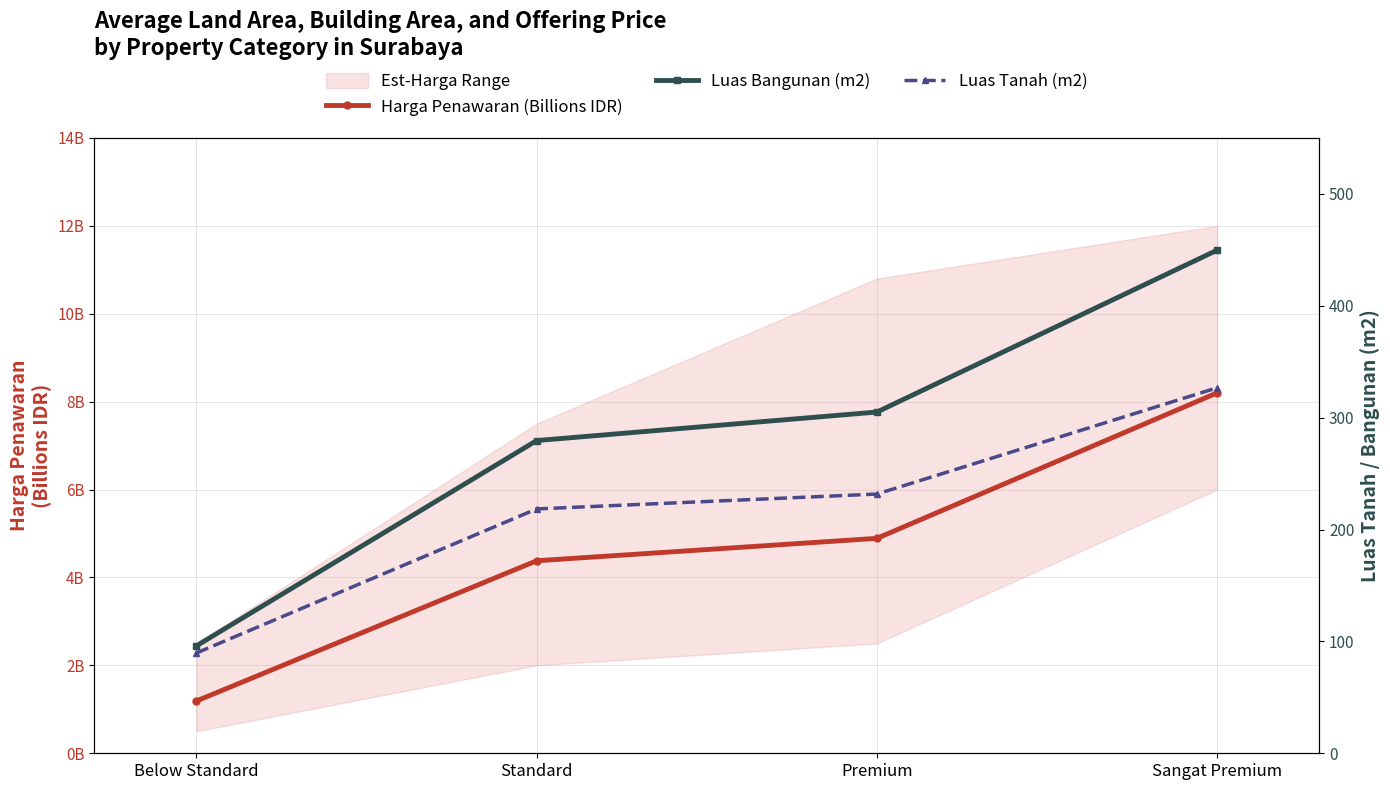

True or false: Harga Penawaran (Billions IDR) has more than 1 interior local peaks.

False